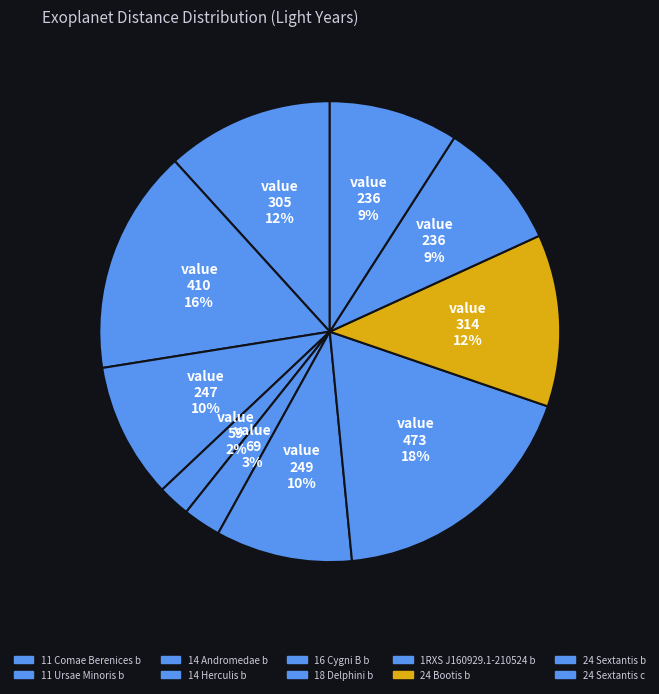

Which slice is the largest?

1RXS J160929.1-210524 b